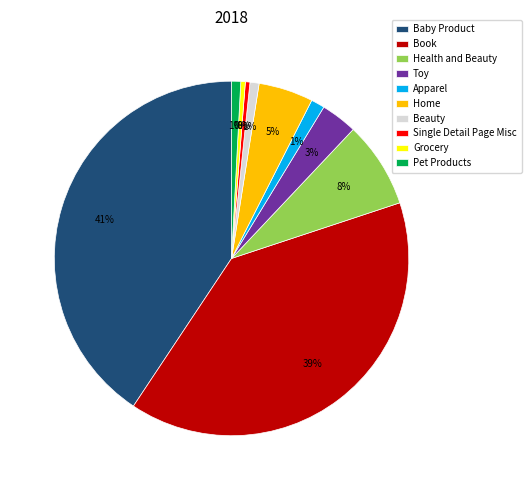

Is it true that Health and Beauty is 8% of the pie?

True